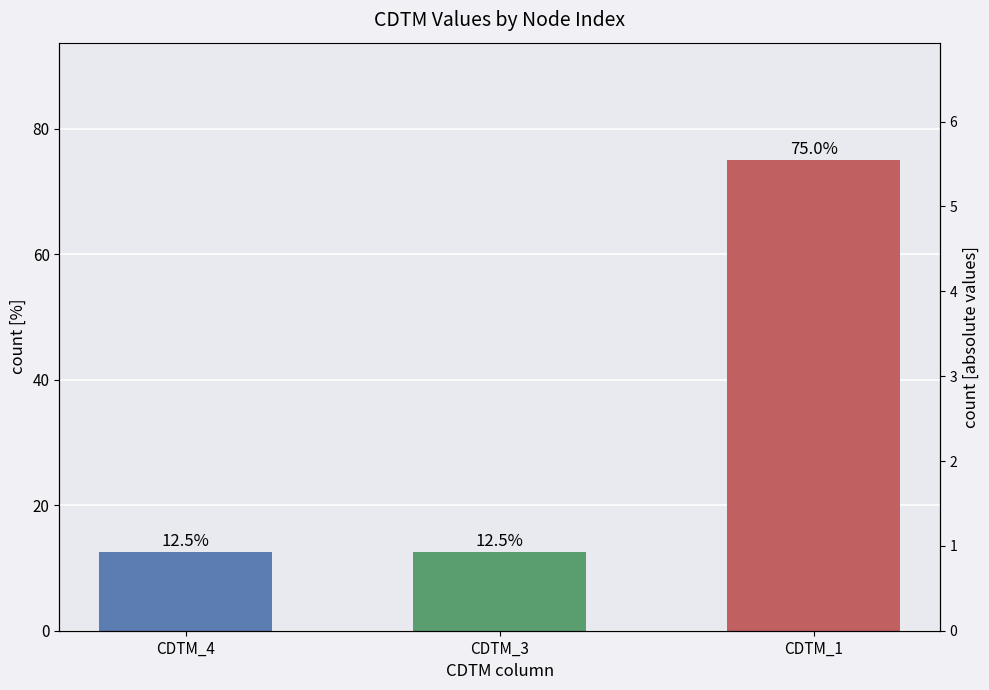

Is it true that the value at CDTM_1 is 75.0?

True